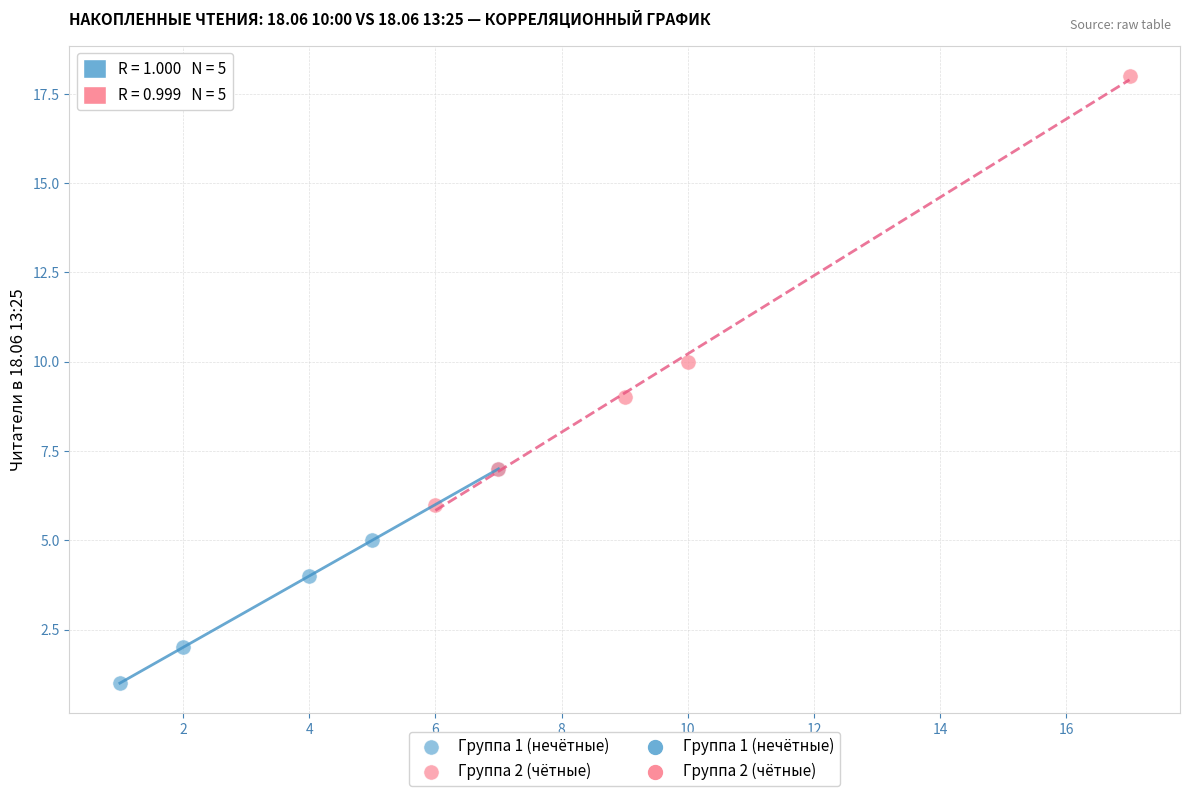

Which series reaches the maximum Y coordinate?

Группа 2 (чётные)